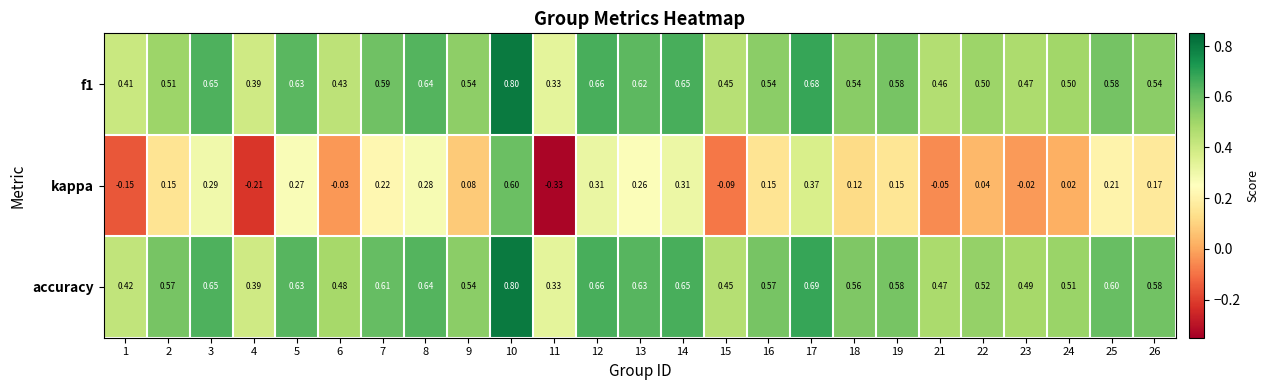

Which series has the largest total across all categories?

accuracy